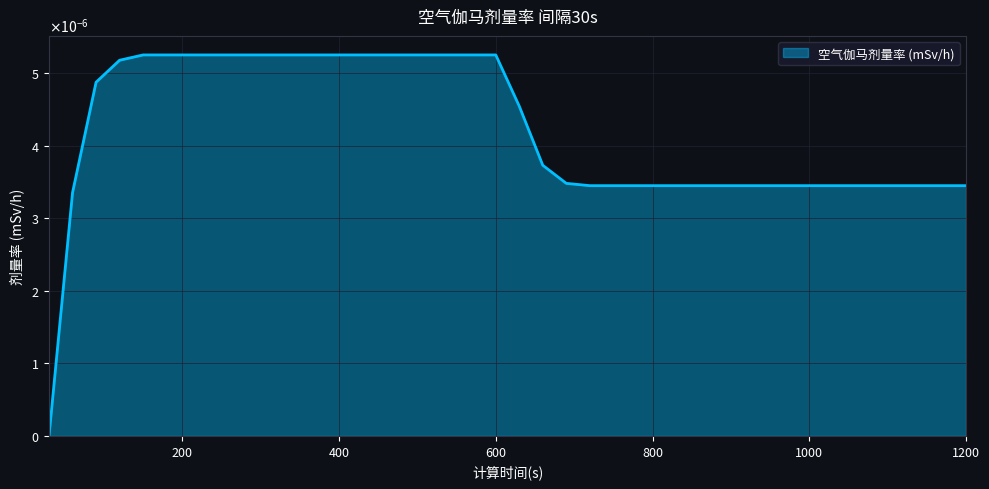

Where is the data nearest to the value 0?

30